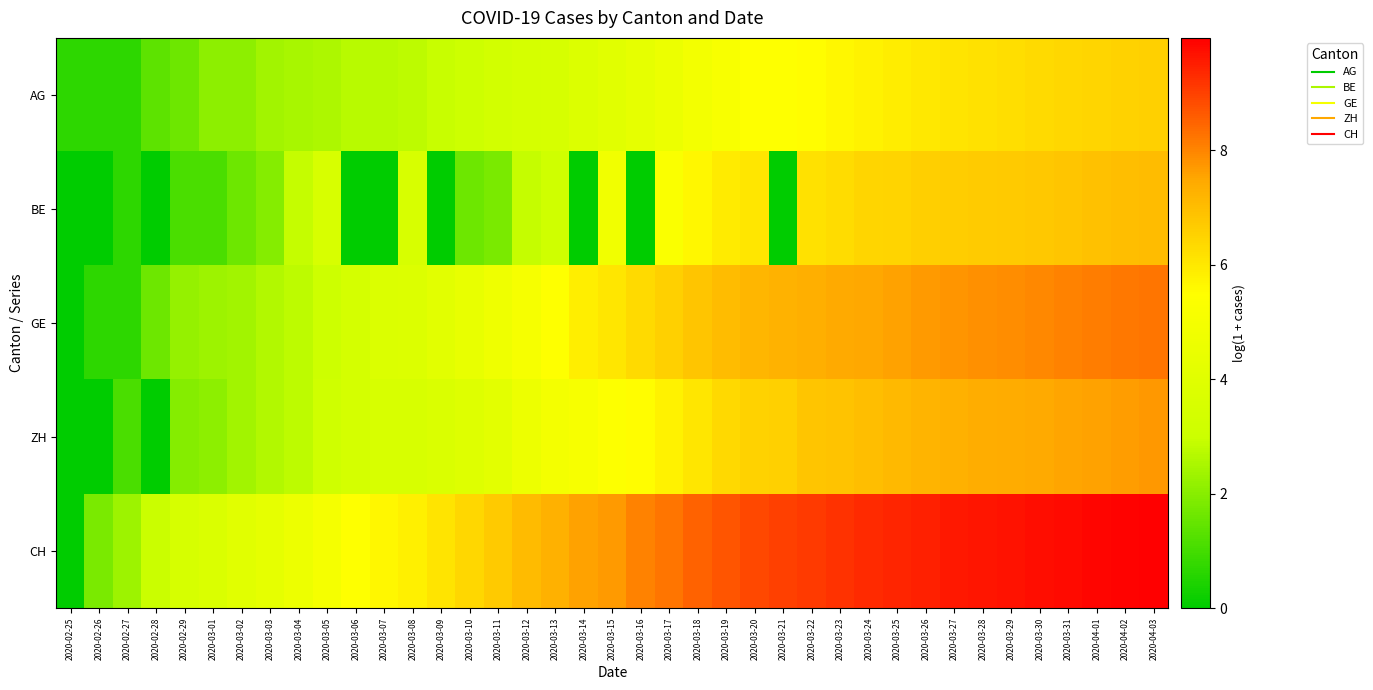

What is the spread (max minus min) of values at 2020-03-29?

3.5